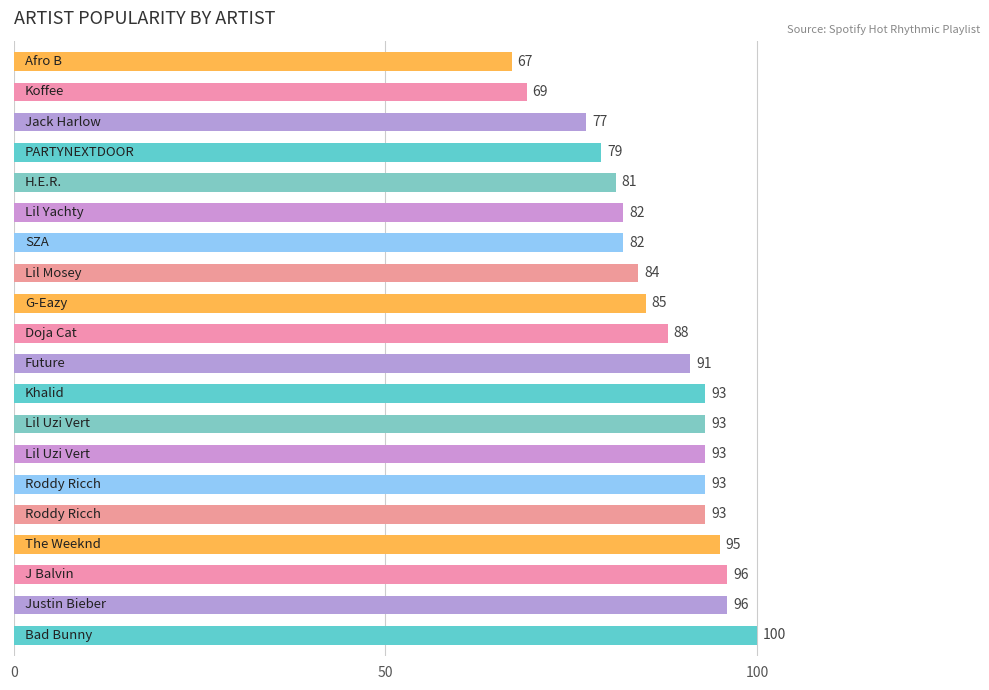

Are the bars grouped side by side (vs. stacked)?

No